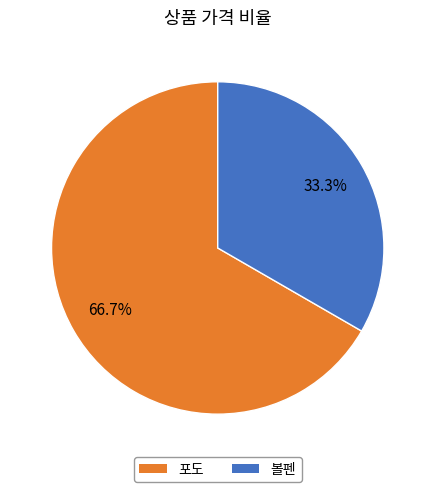

True or false: 볼펜 accounts for 33% of the total.

True